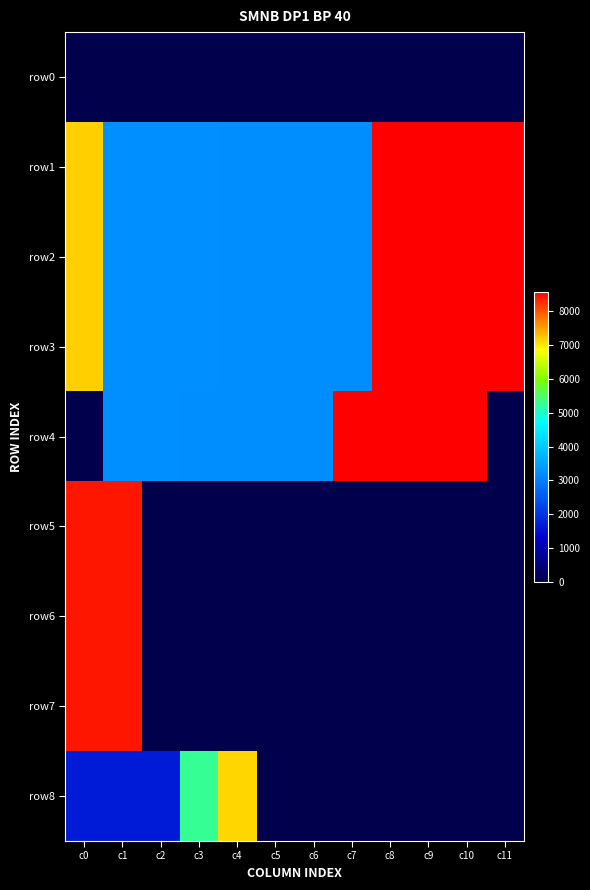

What is the maximum value shown in the chart?

8589